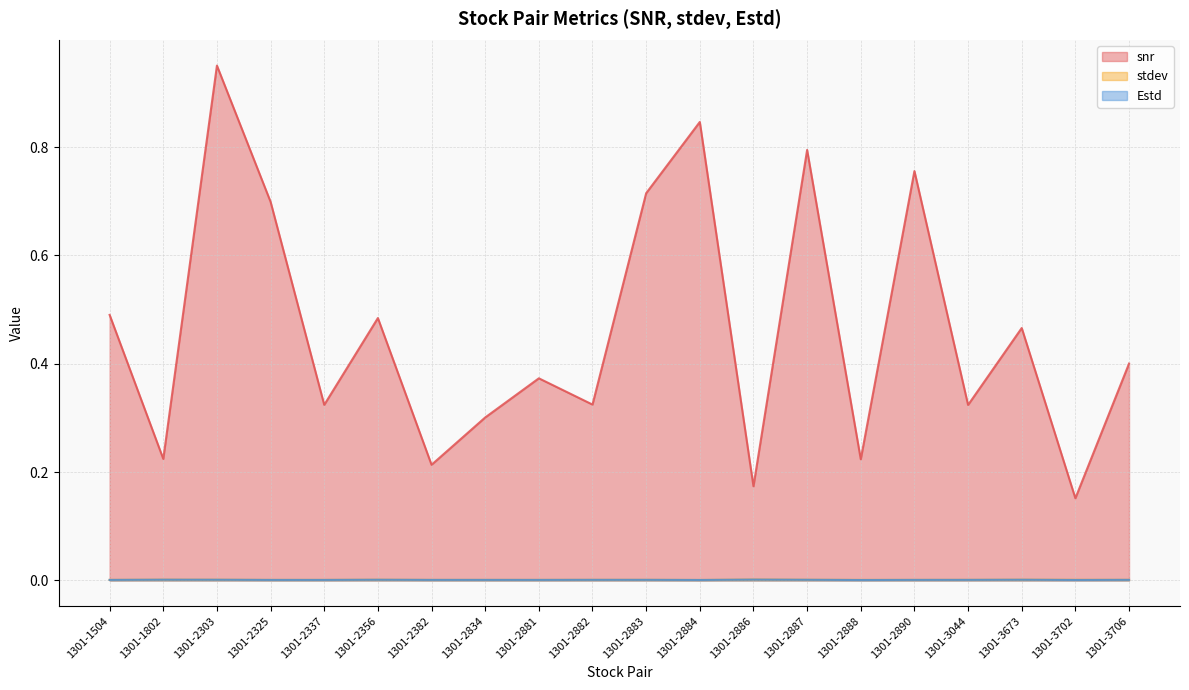

How many data points does each series have?

20